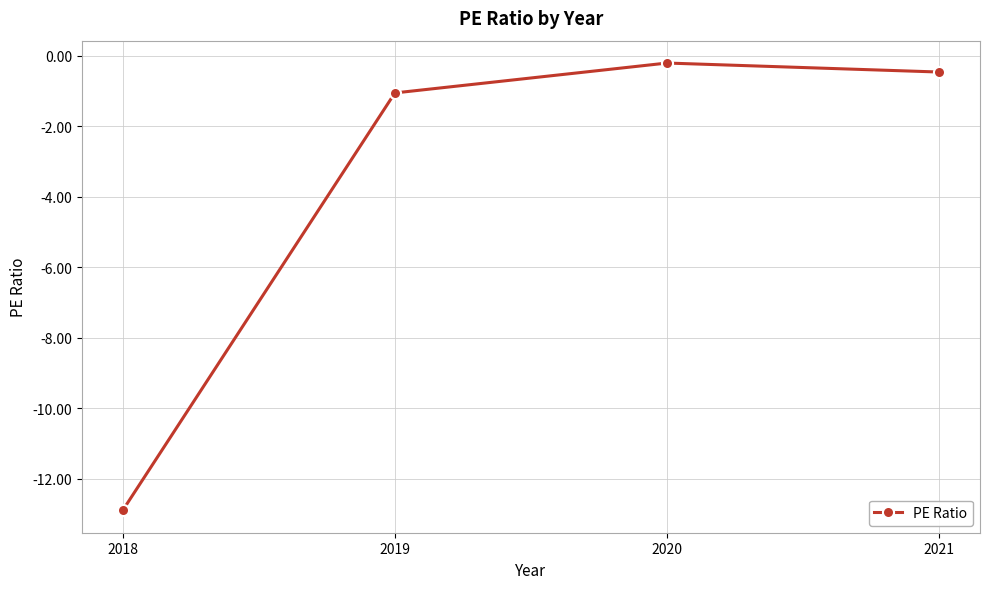

What is the smallest value displayed?

-12.9